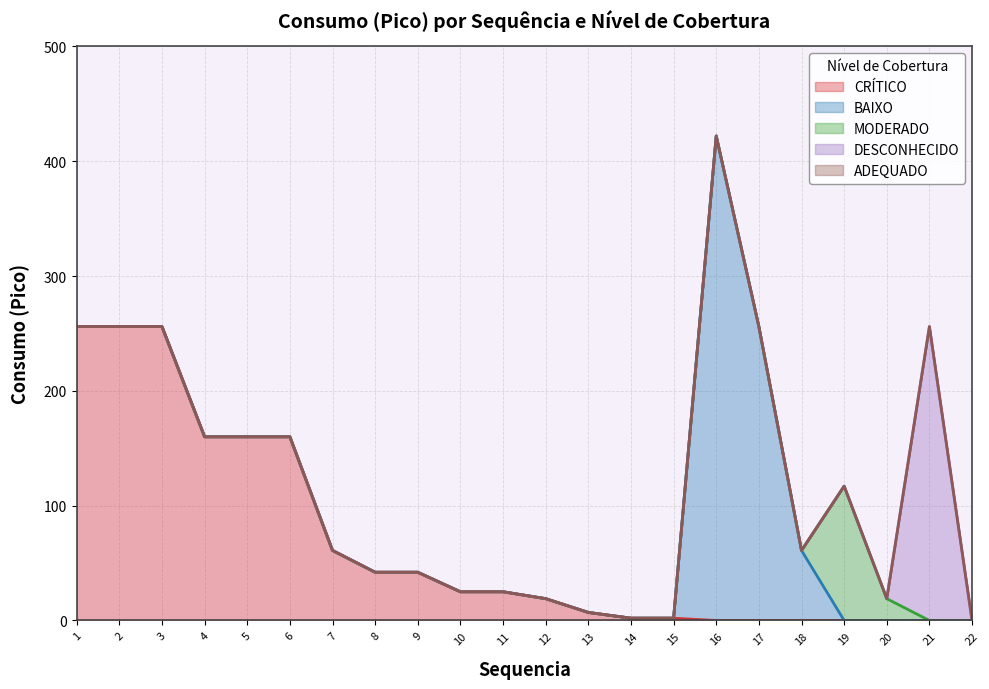

True or false: BAIXO has more than 1 points higher than both neighbors.

False